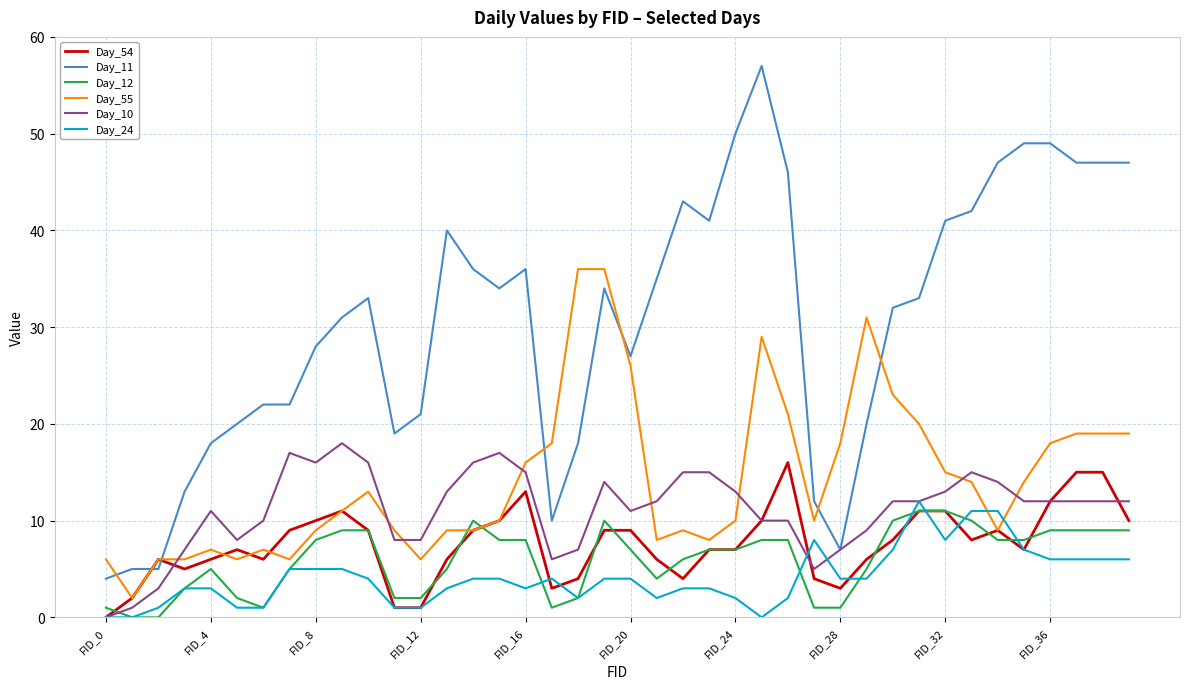

Which series has the widest spread of values?

Day_11